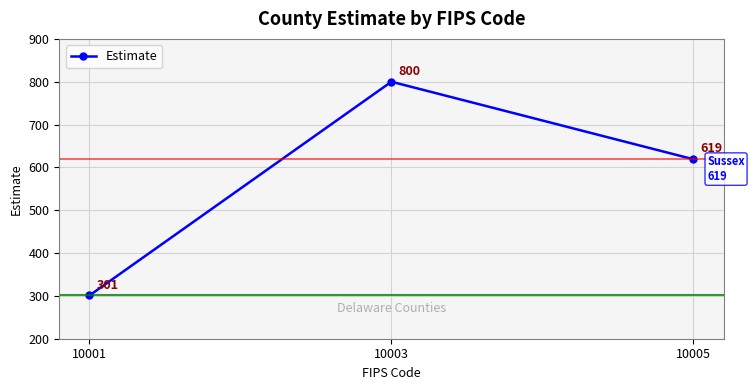

Reading left to right, what are all the values shown in this chart?

301	800	619